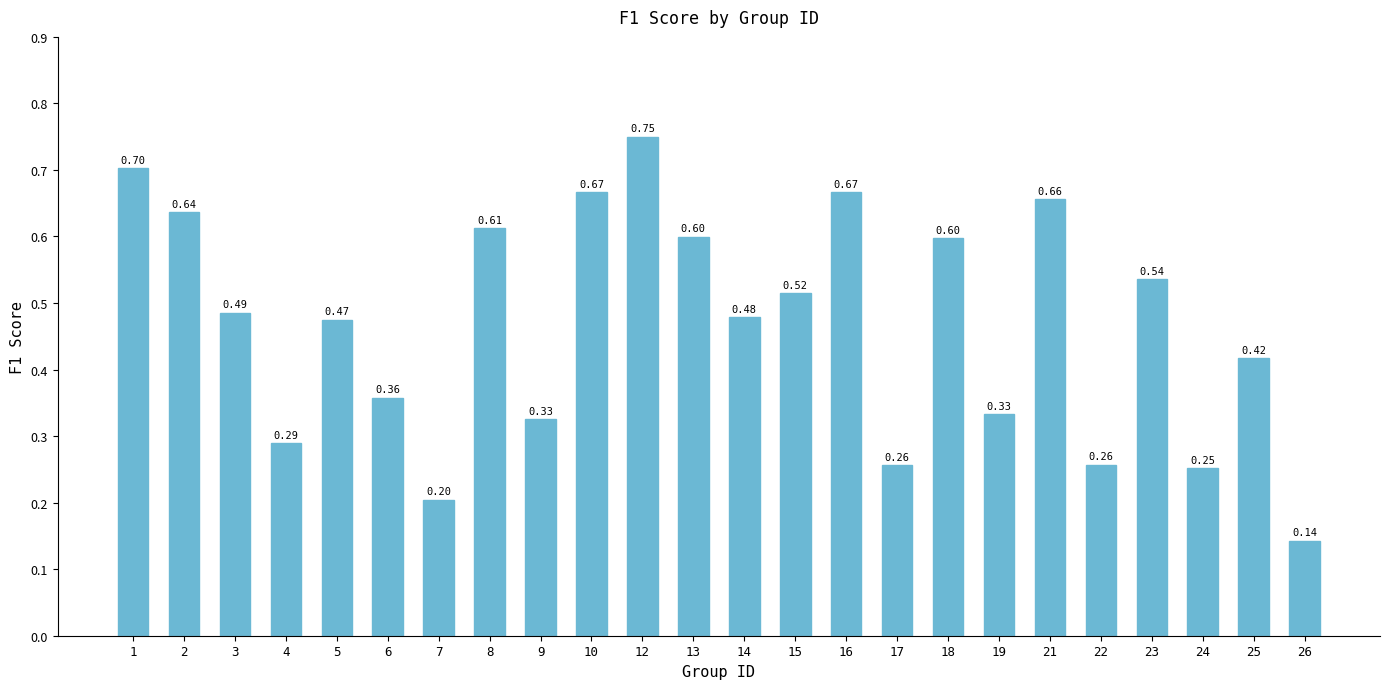

What is the sum of the values at 12 and 17?

1.0